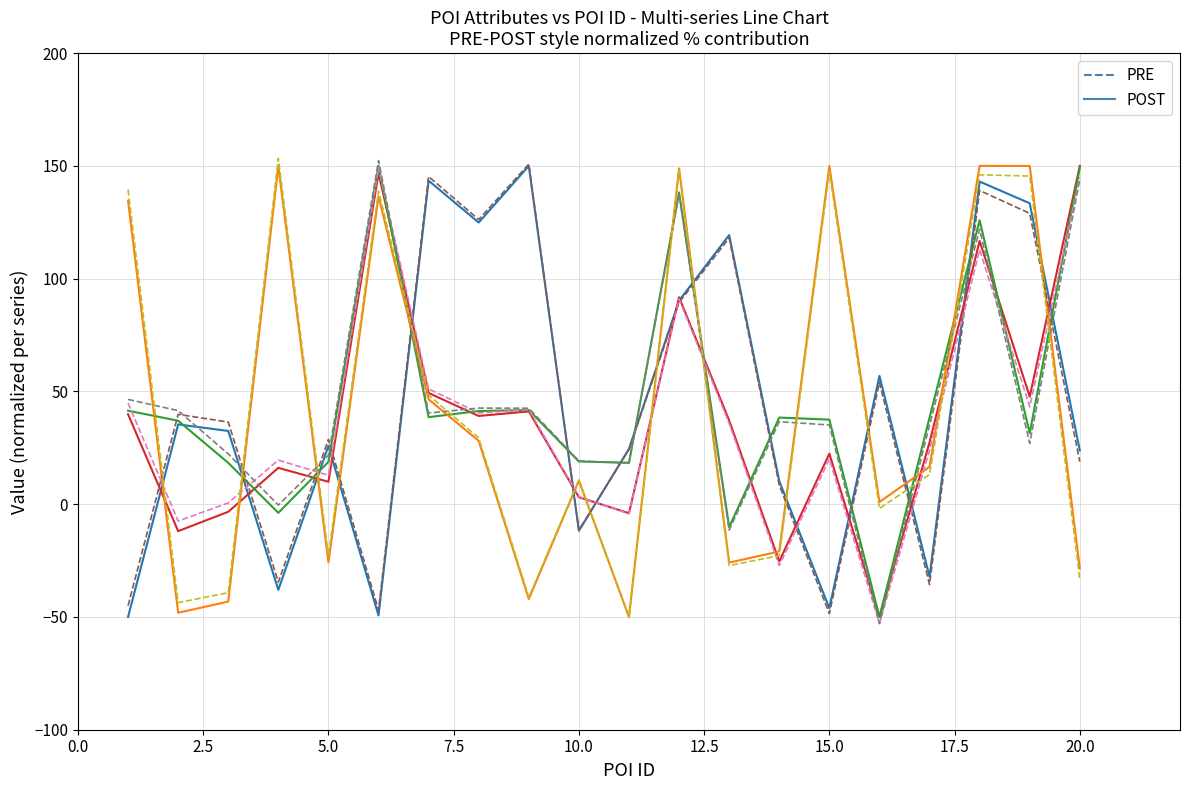

What is the minimum value shown in the chart?

-52.9